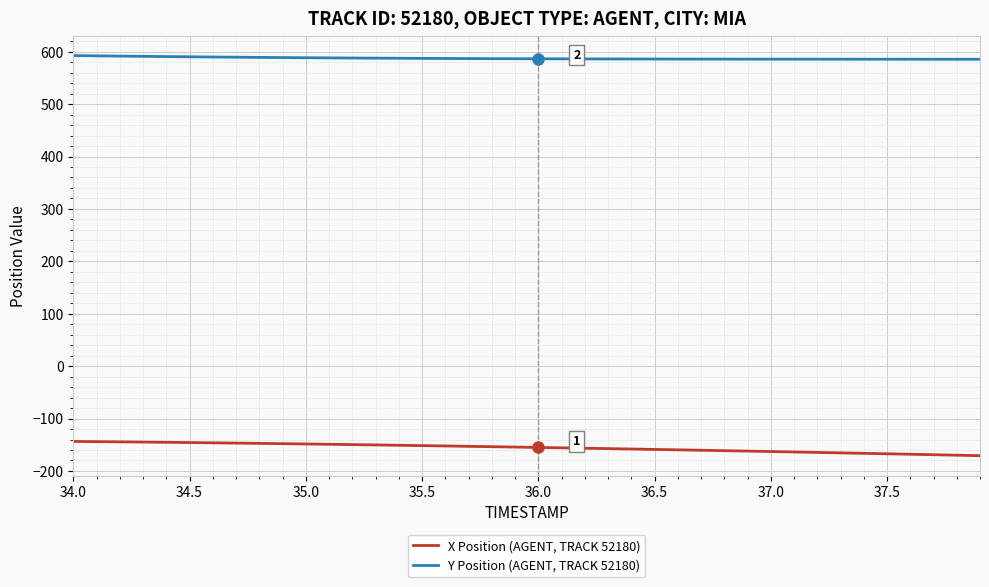

What is the difference between the maximum and minimum values in the X Position (AGENT, TRACK 52180) series?

27.2